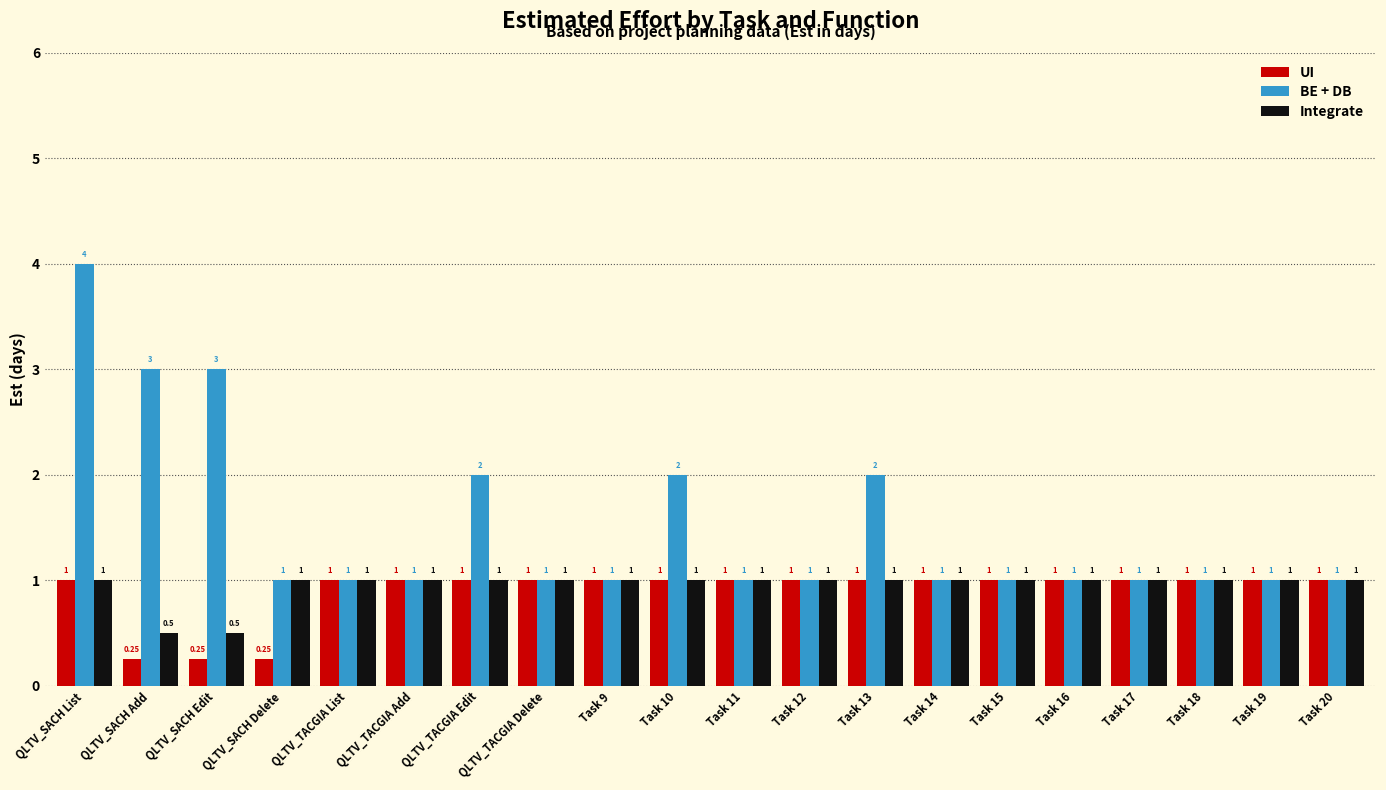

Which category has the highest value across all series?

QLTV_SACH List